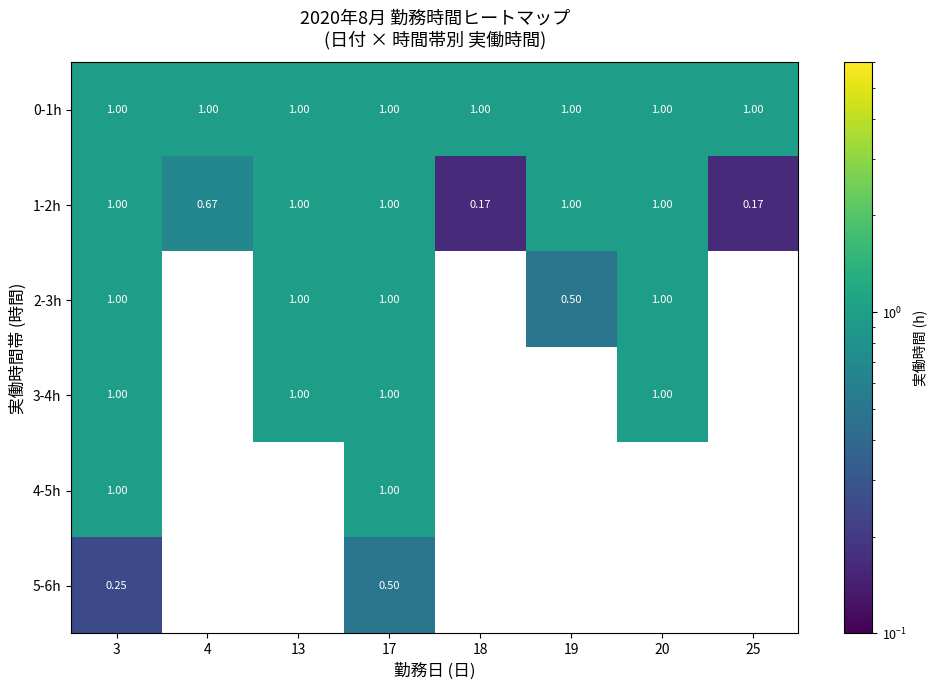

Is the value of 4-5h at 18 greater than the value of 2-3h at 13?

No